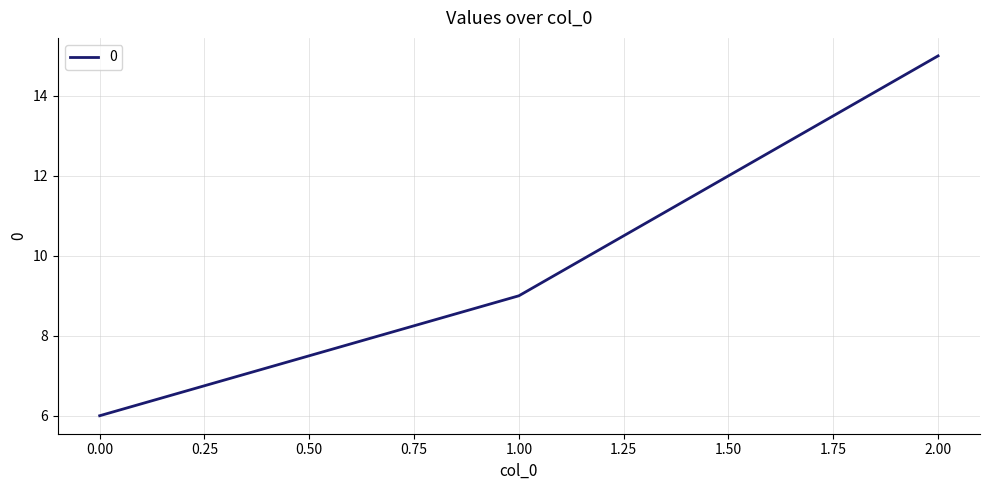

Reading left to right, list all the values displayed in this chart.

6	9	15